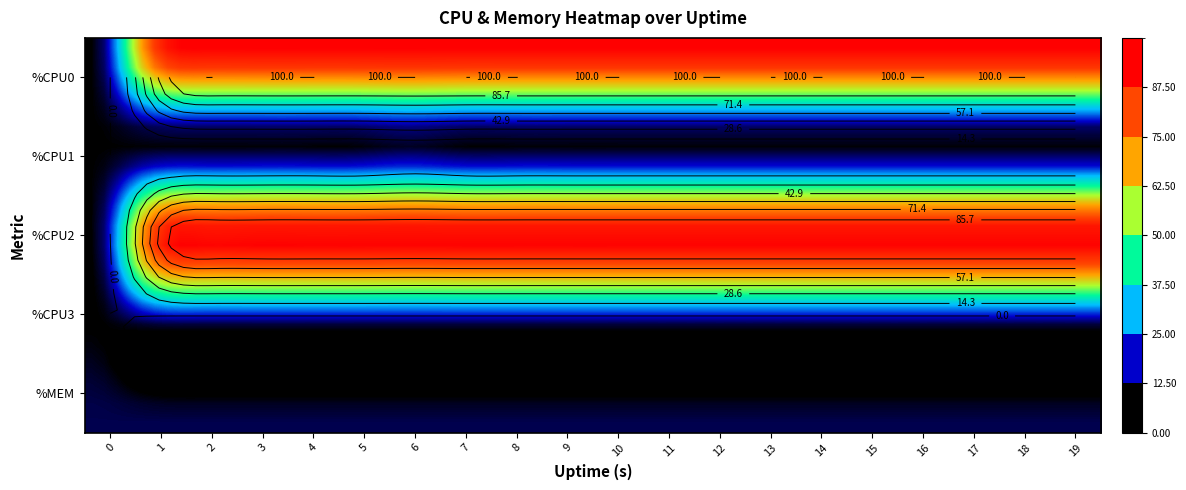

At how many categories does at least one series exceed 48?

19